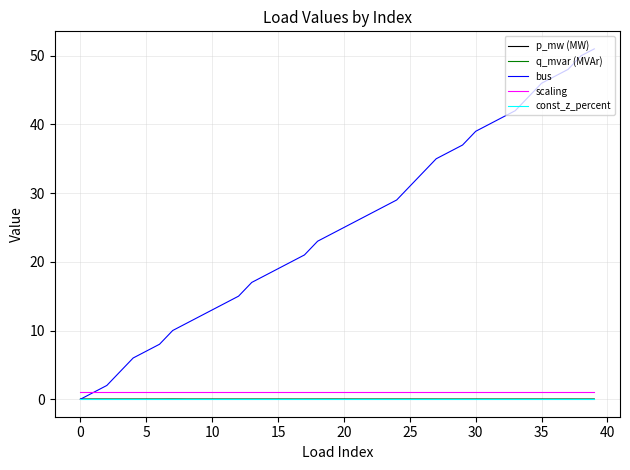

Which series has the largest total across all categories?

bus